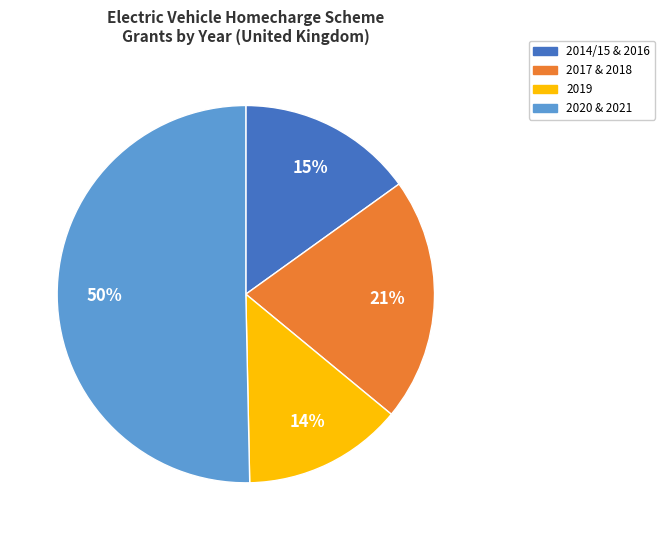

To the nearest percent, what is the average slice percentage?

25%